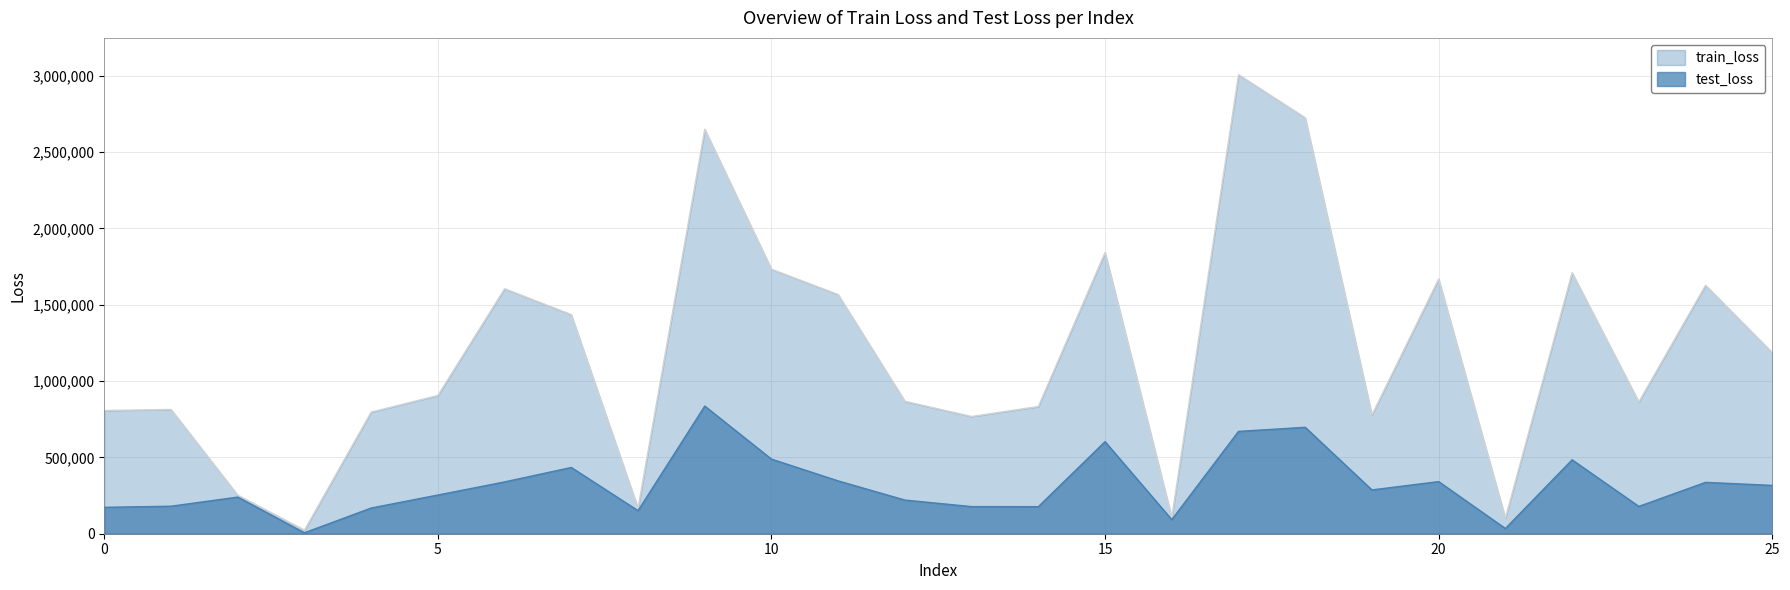

List the series in order of their peak value, highest first.

train_loss, test_loss